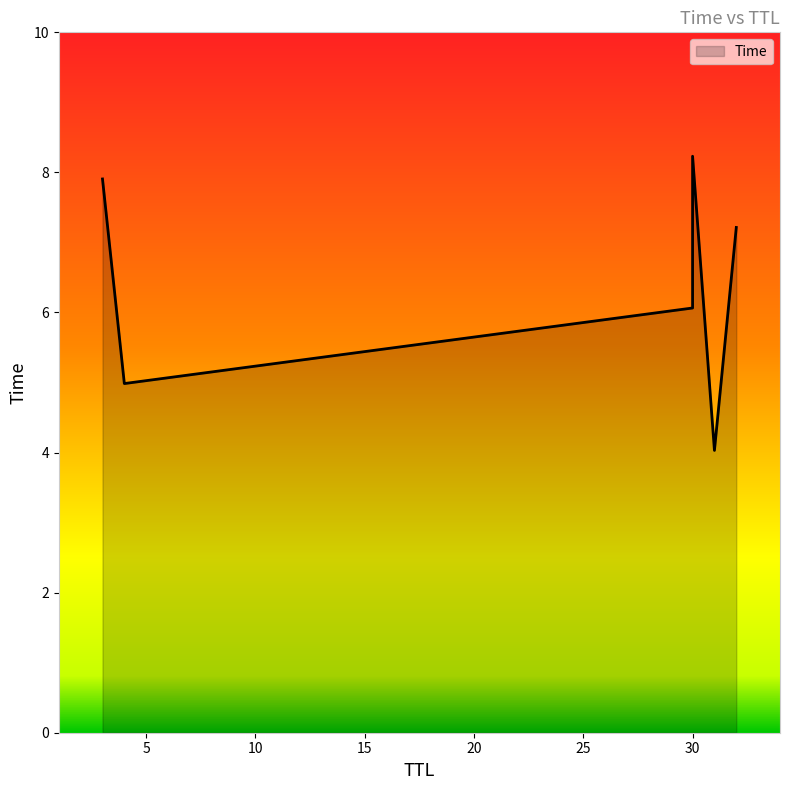

How many data points are above 7?

3